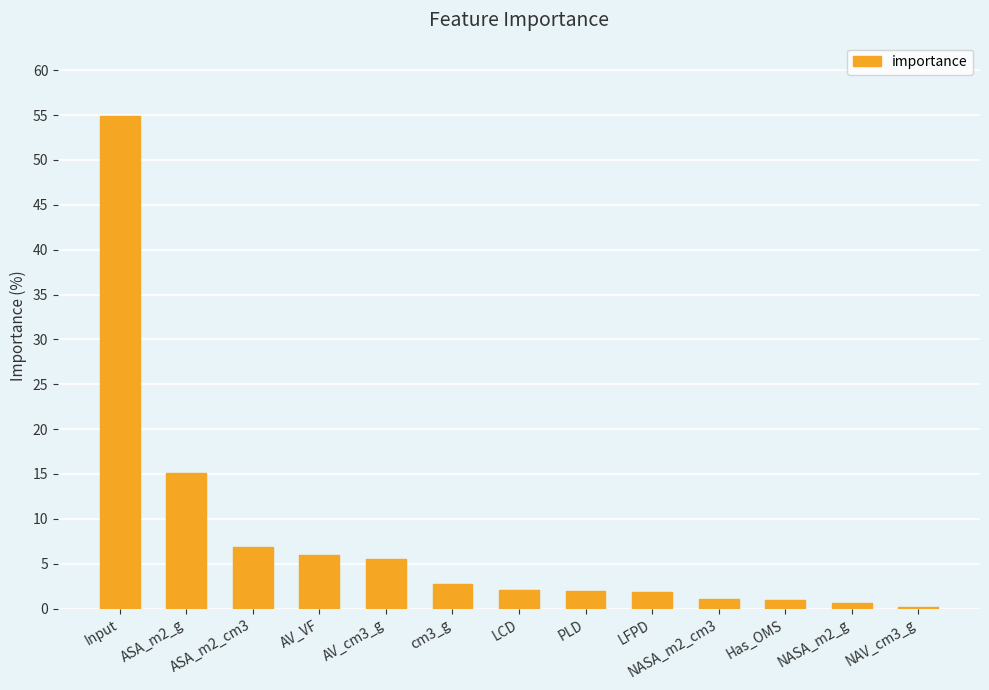

What is the label of the 11th bar from the left?

Has_OMS